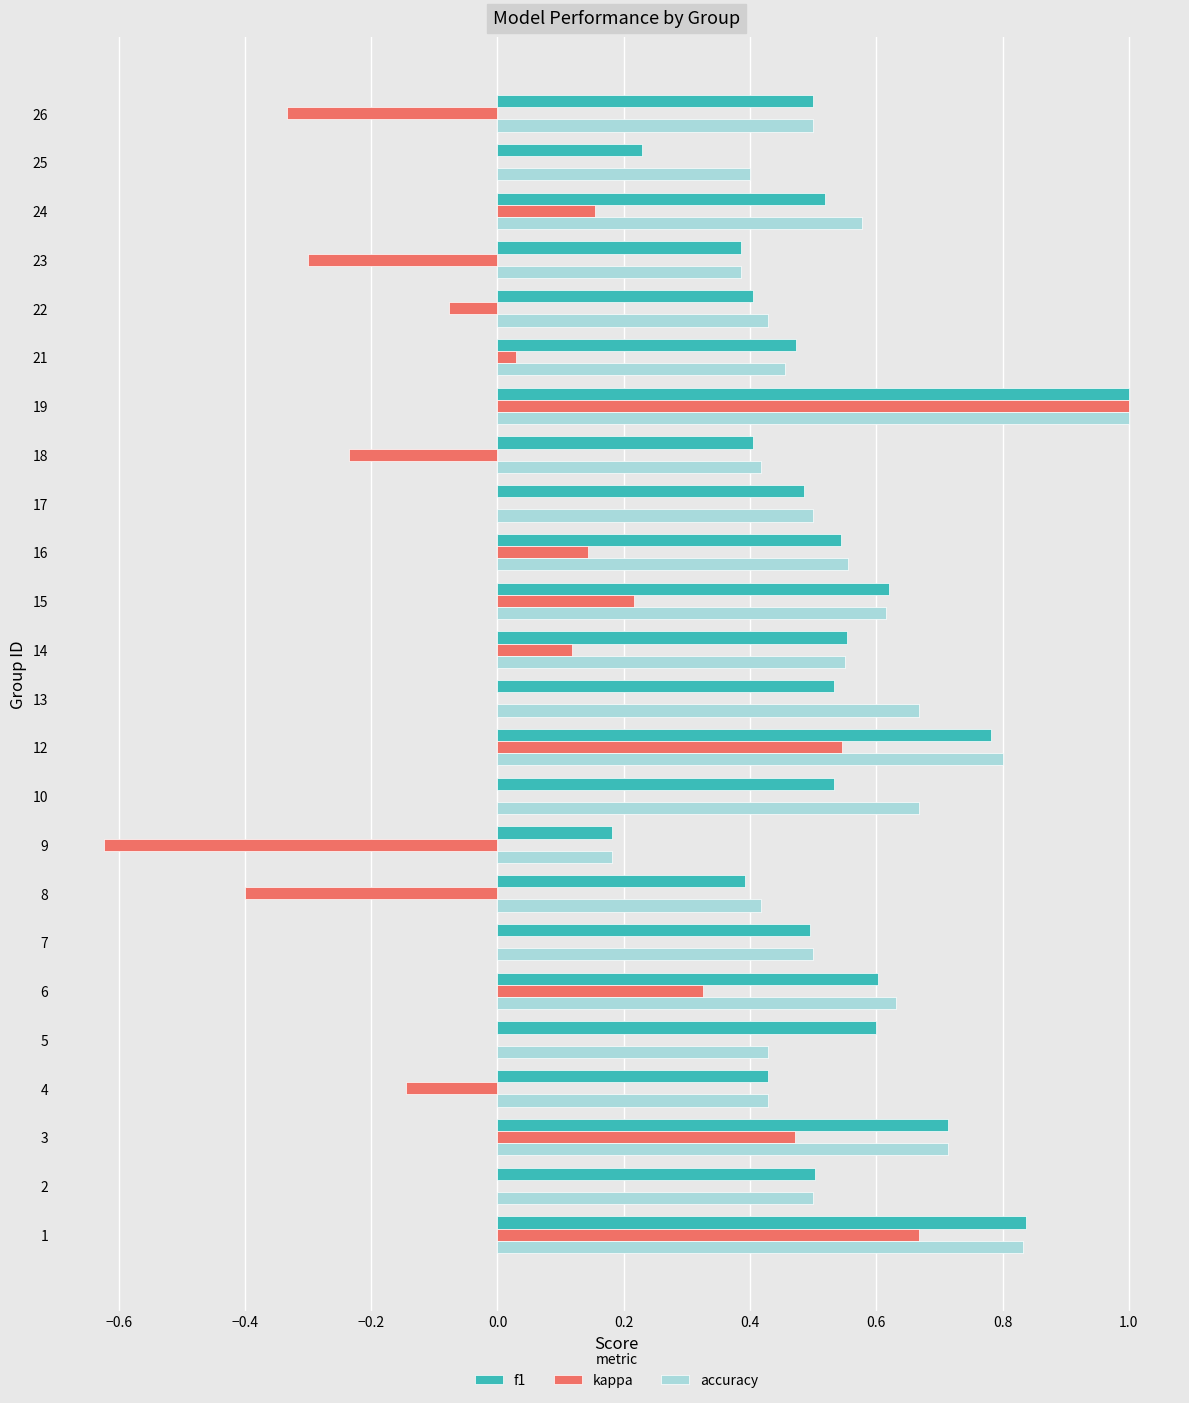

Is it true that f1 equals 0.4 at 5?

False